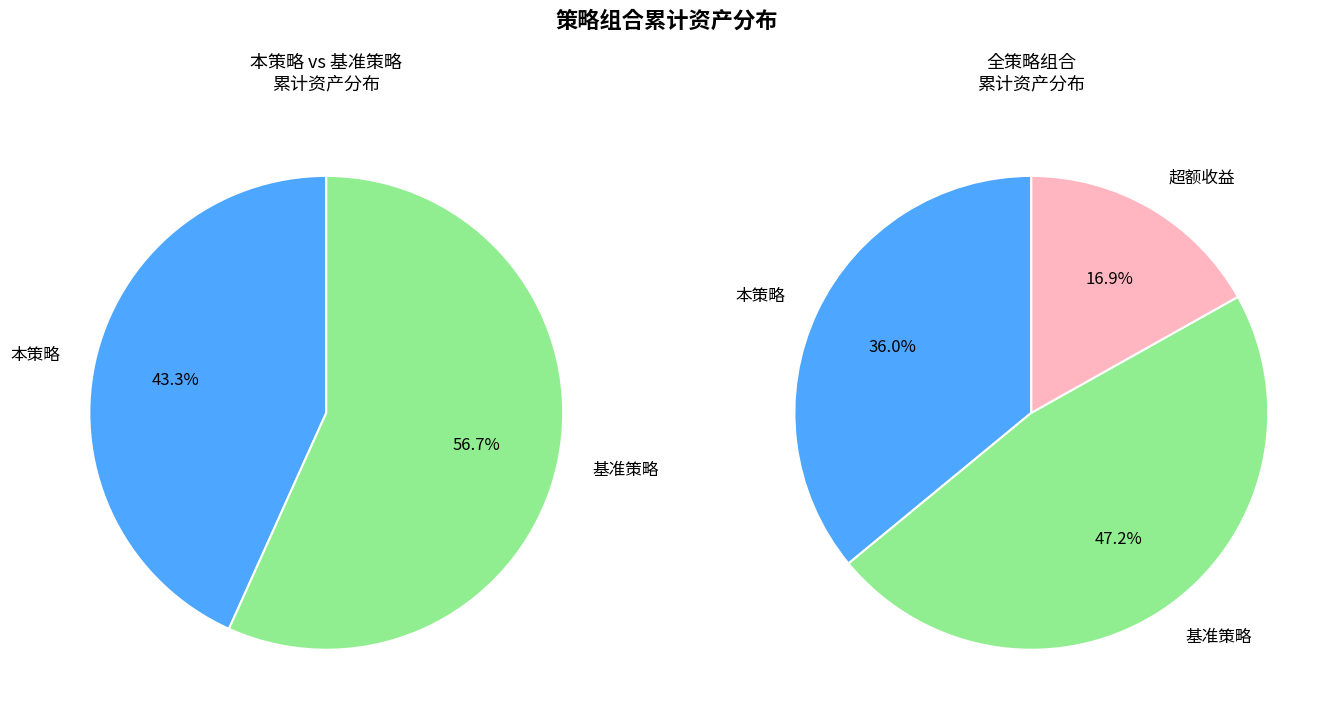

Is there a majority slice in this chart?

No